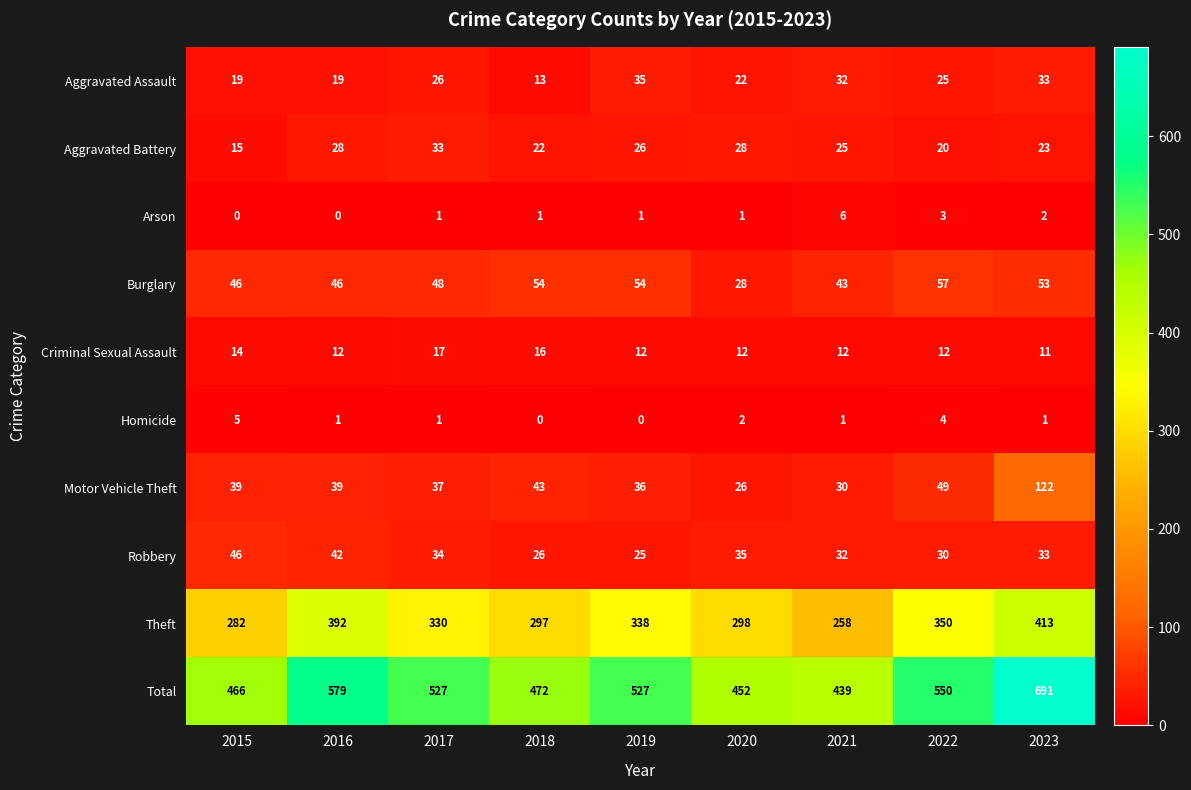

What is the difference between the maximum and minimum values in the Homicide series?

5